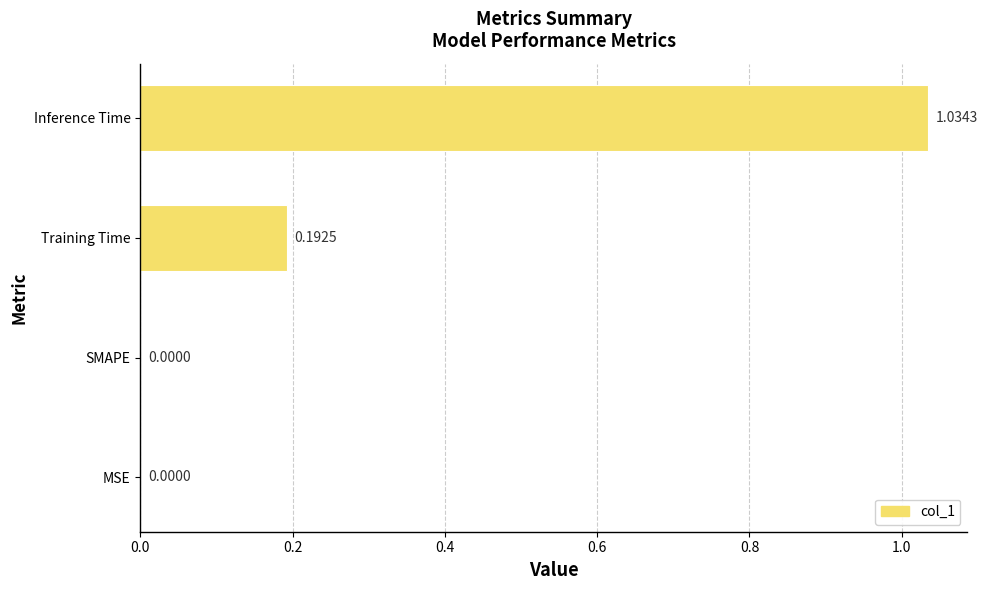

What is the sum of all values?

1.2